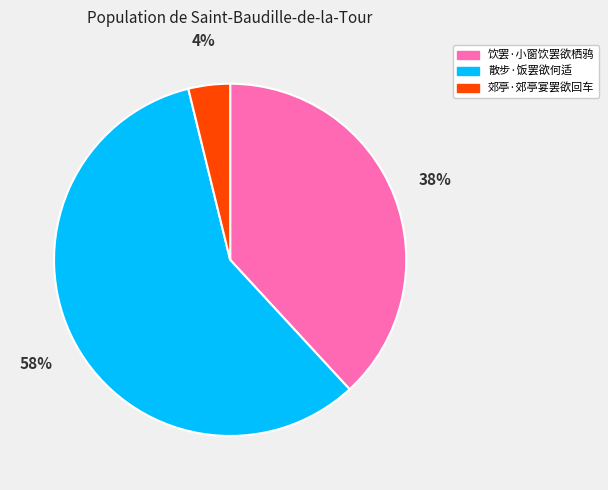

What is the smallest slice in the pie chart?

郊亭·郊亭宴罢欲回车